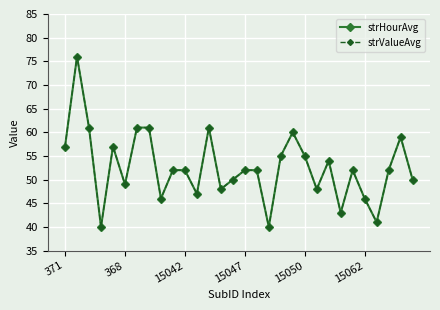

What is the sum of all strValueAvg values?

1577